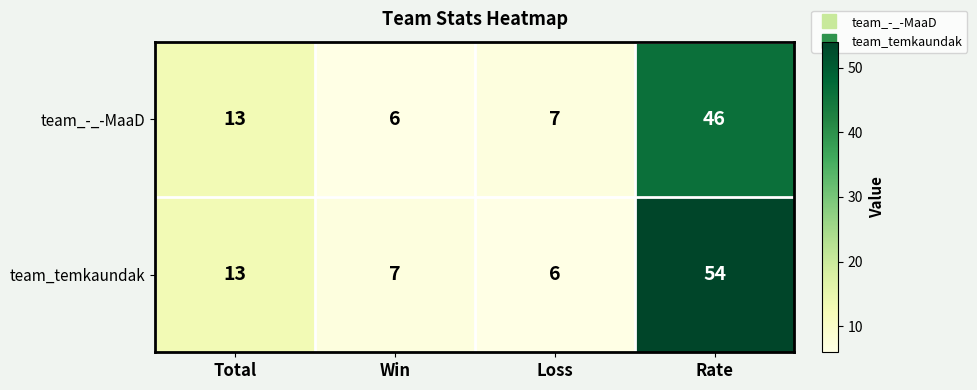

What is the smallest value displayed?

6